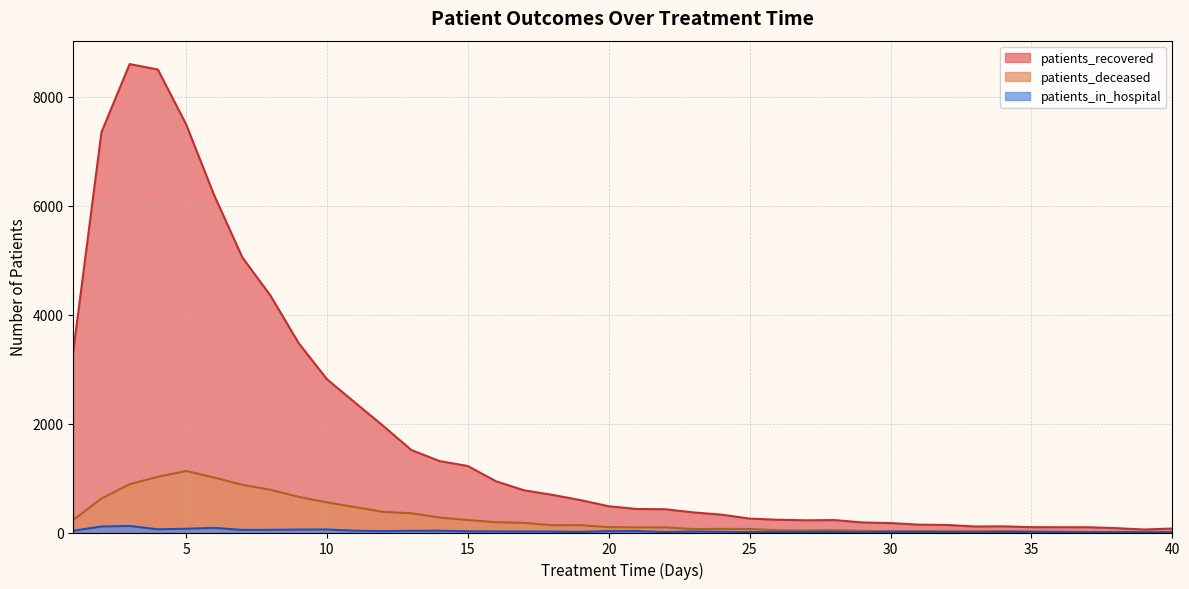

Which label corresponds to the largest value in the chart?

3